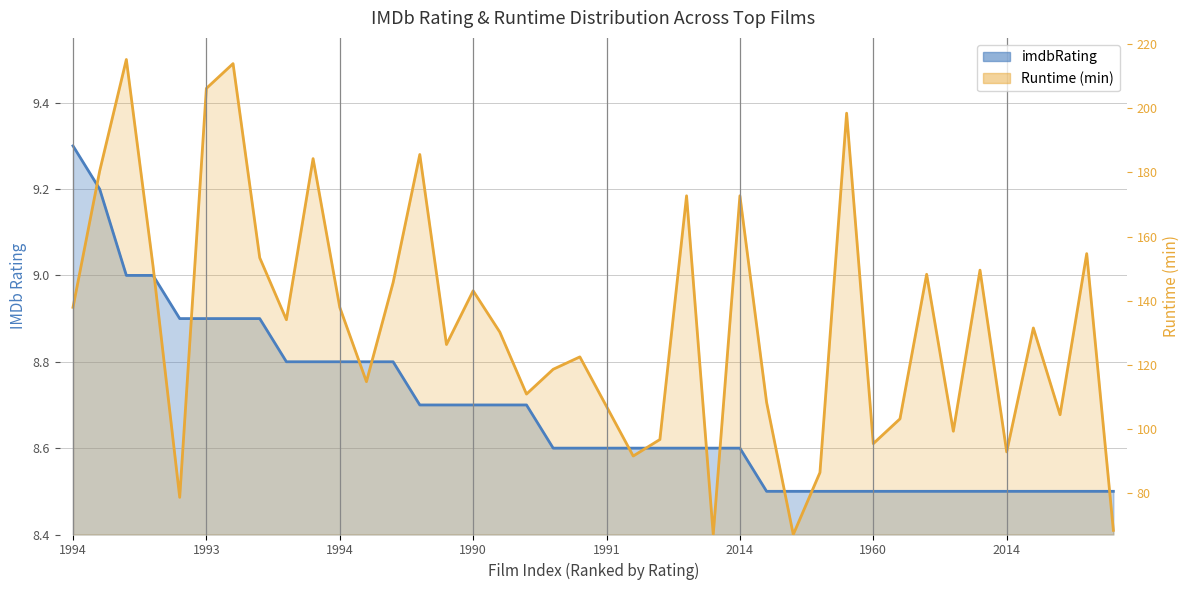

In Runtime, how many points are higher than both neighbors (excluding endpoints)?

13